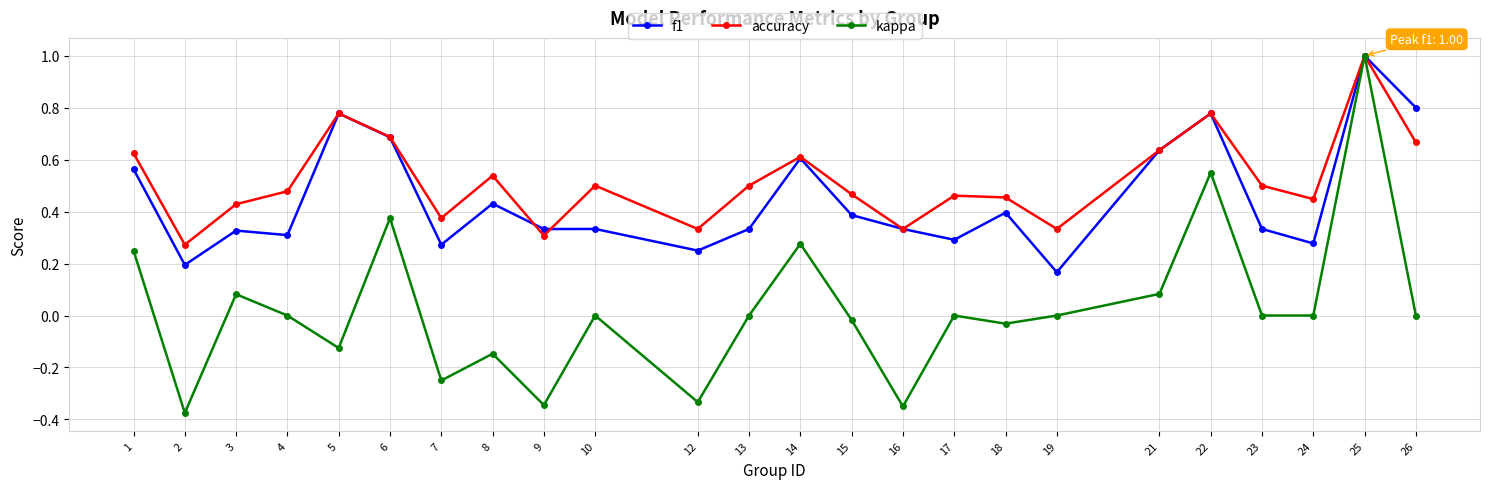

True or false: f1 and accuracy cross at least once.

True